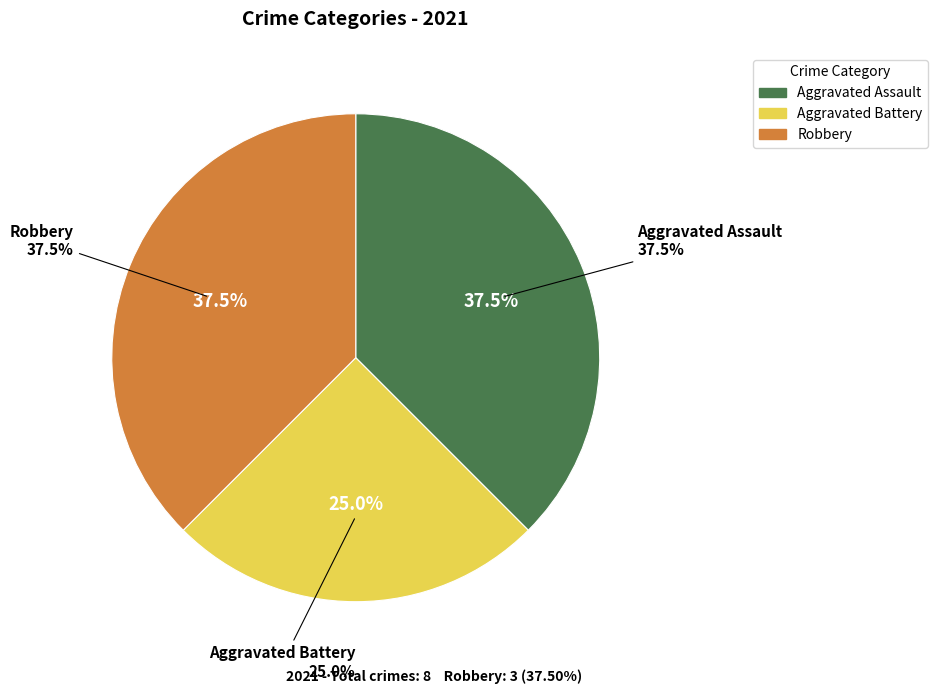

Is it true that Aggravated Assault is 32% of the pie?

False